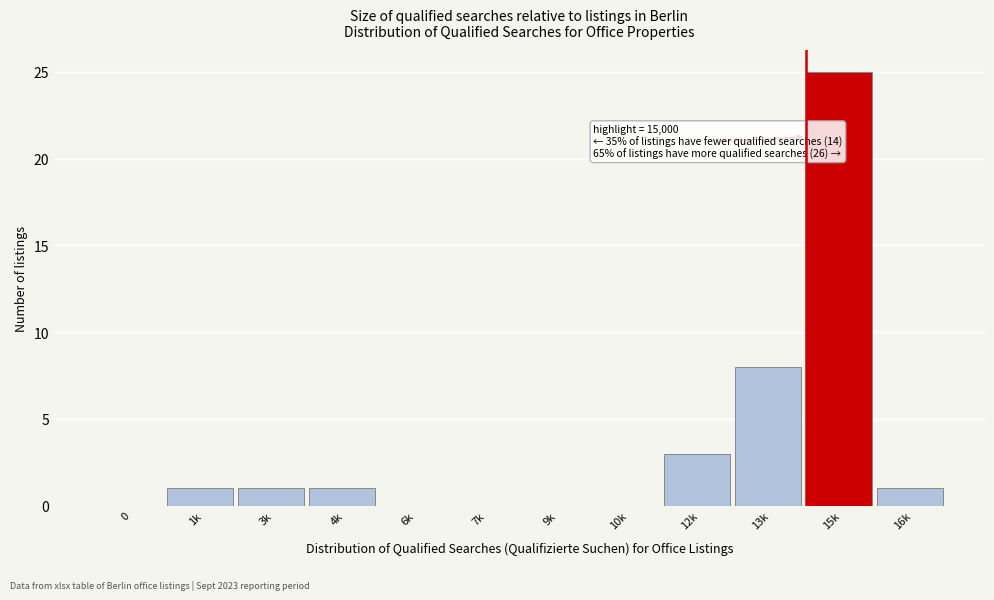

Reading left to right, list all the values displayed in this chart.

0=0	1k=1	3k=1	4k=1	6k=0	7k=0	9k=0	10k=0	12k=3	13k=8	15k=25	16k=1